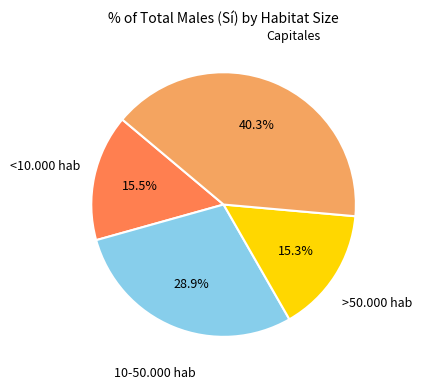

Count the number of slices in the pie.

4